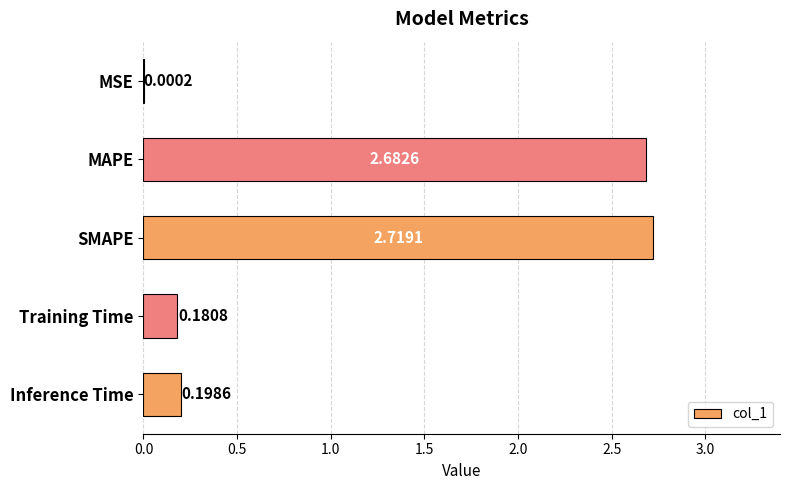

Which label corresponds to the largest value in the chart?

SMAPE